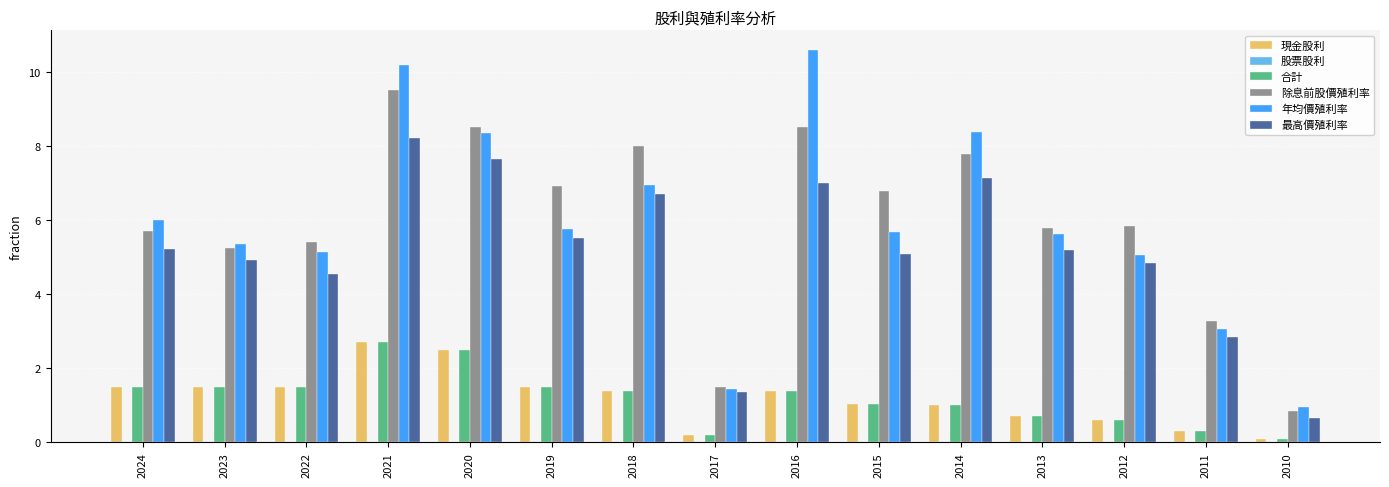

Is the value of 最高價殖利率 at 2024 greater than the value of 現金股利 at 2010?

Yes